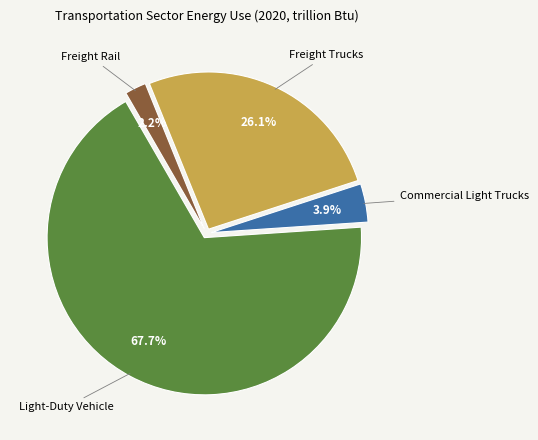

What is the majority slice?

Light-Duty Vehicle